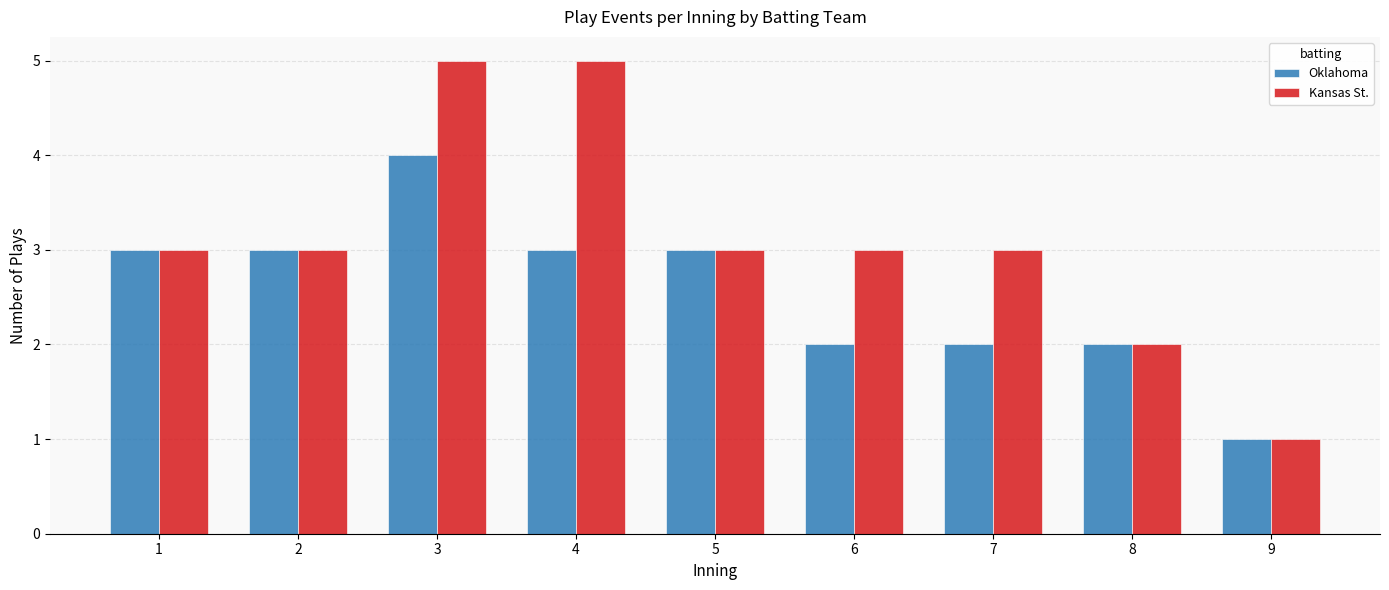

What is the difference between the maximum and second lowest values in the Kansas St. series?

3